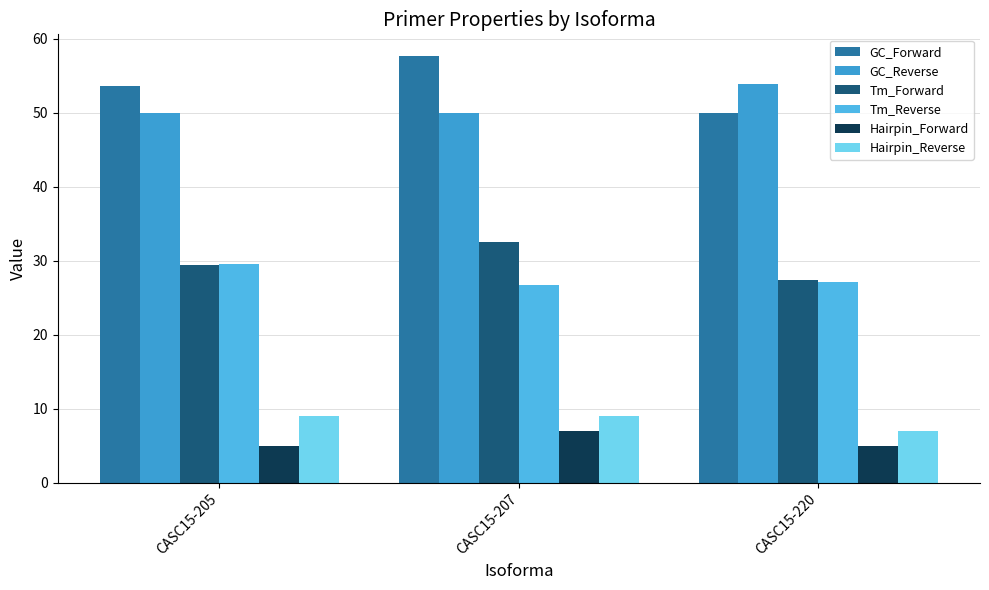

Reading right to left, what are all the values shown in this chart?

GC_Forward: 50.0	57.7	53.6
GC_Reverse: 53.9	50.0	50.0
Tm_Forward: 27.4	32.5	29.4
Tm_Reverse: 27.1	26.7	29.5
Hairpin_Forward: 5.0	7.0	5.0
Hairpin_Reverse: 7.0	9.0	9.0